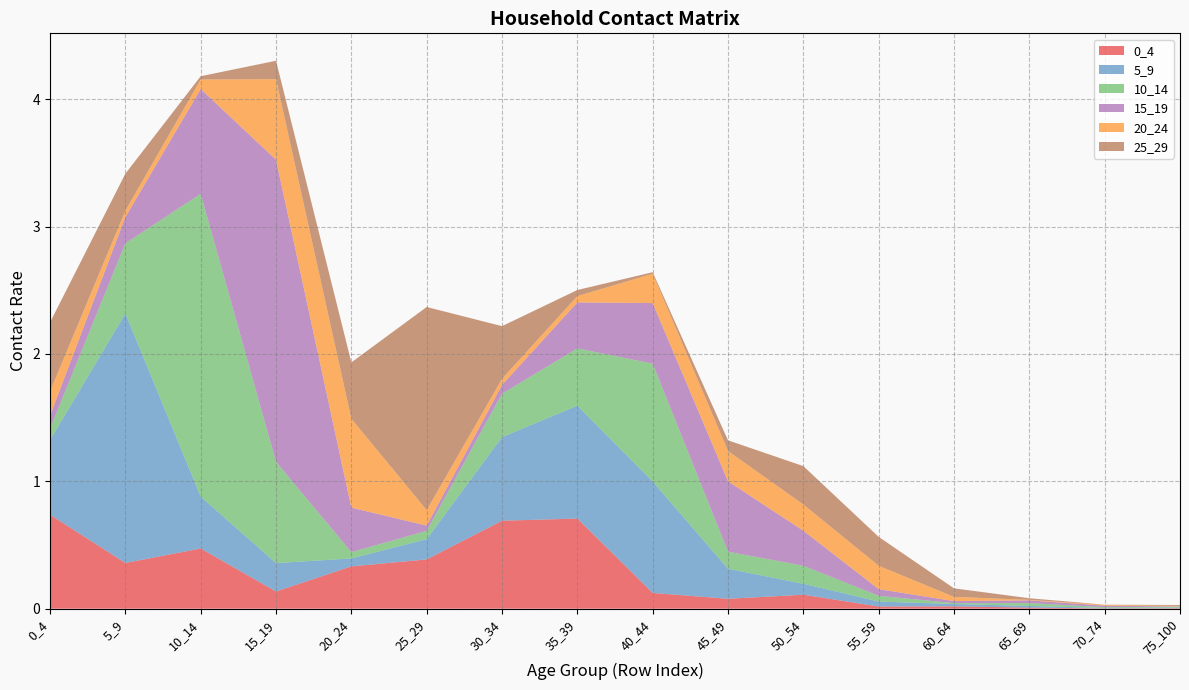

Reading left to right, extract all data points from this chart.

0_4: 0_4=0.7	5_9=0.4	10_14=0.5	15_19=0.1	20_24=0.3	25_29=0.4	30_34=0.7	35_39=0.7	40_44=0.1	45_49=0.1	50_54=0.1	55_59=0.0	60_64=0.0	65_69=0.0	70_74=0.0	75_100=0.0
5_9: 0_4=0.6	5_9=2.0	10_14=0.4	15_19=0.2	20_24=0.1	25_29=0.2	30_34=0.7	35_39=0.9	40_44=0.9	45_49=0.2	50_54=0.1	55_59=0.0	60_64=0.0	65_69=0.0	70_74=0.0	75_100=0.0
10_14: 0_4=0.1	5_9=0.5	10_14=2.4	15_19=0.8	20_24=0.0	25_29=0.1	30_34=0.3	35_39=0.4	40_44=0.9	45_49=0.1	50_54=0.1	55_59=0.0	60_64=0.0	65_69=0.0	70_74=0.0	75_100=0.0
15_19: 0_4=0.1	5_9=0.2	10_14=0.8	15_19=2.4	20_24=0.3	25_29=0.0	30_34=0.1	35_39=0.4	40_44=0.5	45_49=0.6	50_54=0.3	55_59=0.1	60_64=0.0	65_69=0.0	70_74=0.0	75_100=0.0
20_24: 0_4=0.2	5_9=0.0	10_14=0.1	15_19=0.6	20_24=0.7	25_29=0.1	30_34=0.0	35_39=0.0	40_44=0.2	45_49=0.2	50_54=0.2	55_59=0.2	60_64=0.0	65_69=0.0	70_74=0.0	75_100=0.0
25_29: 0_4=0.5	5_9=0.3	10_14=0.0	15_19=0.1	20_24=0.4	25_29=1.6	30_34=0.4	35_39=0.0	40_44=0.0	45_49=0.1	50_54=0.3	55_59=0.2	60_64=0.1	65_69=0.0	70_74=0.0	75_100=0.0